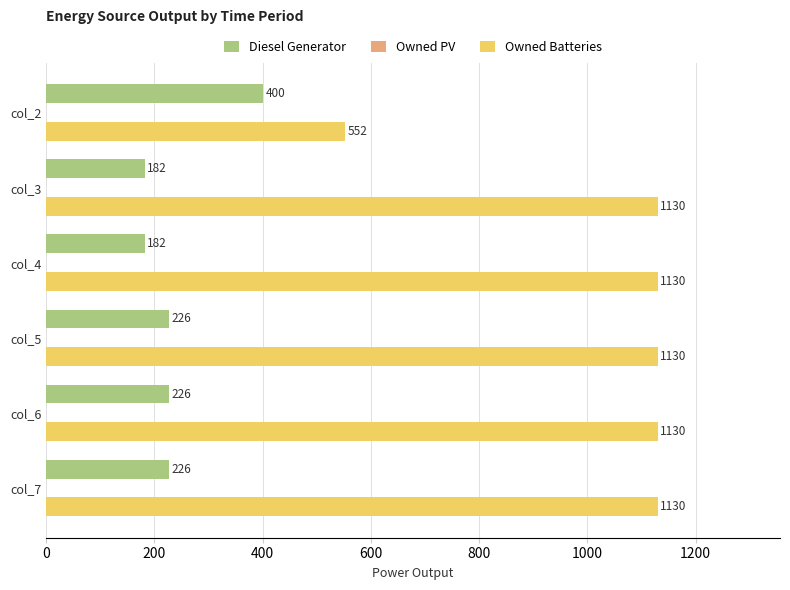

The Diesel Generator series shows 110 at col_3. True or false?

False